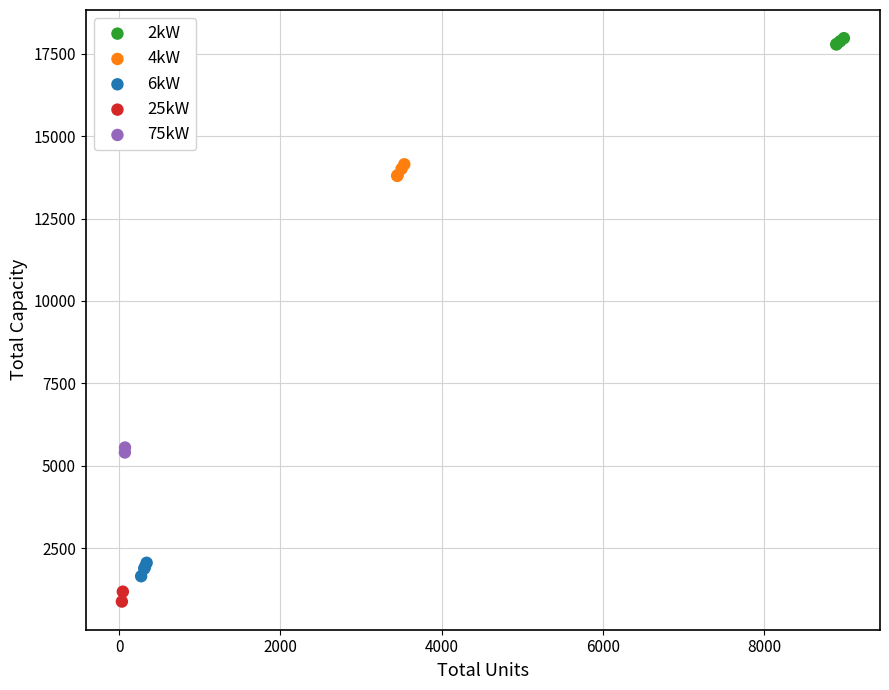

What are all the series names shown in the legend?

2kW, 4kW, 6kW, 25kW, 75kW